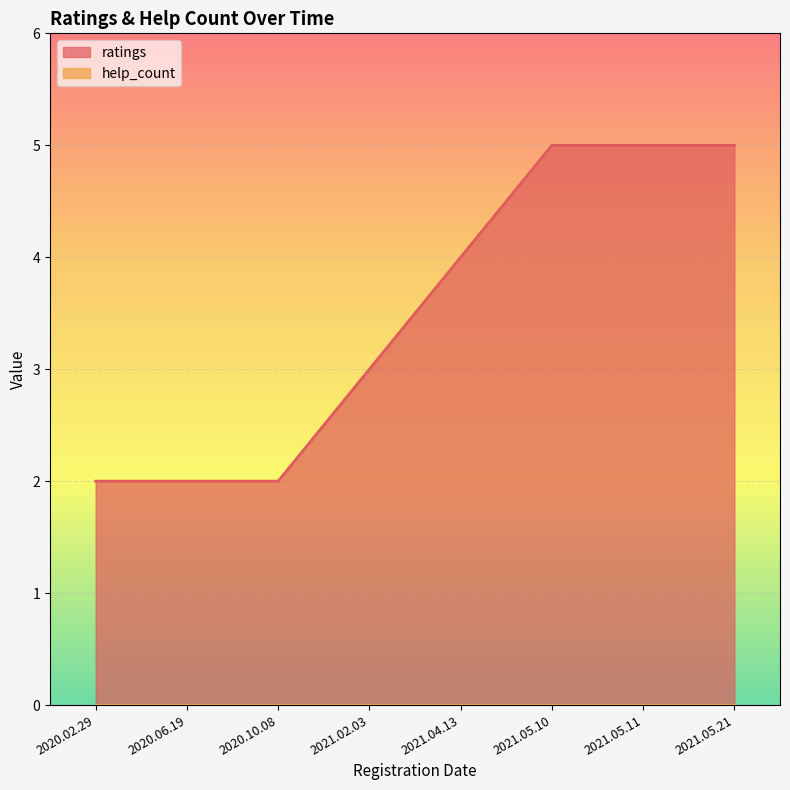

What is the label of the 3rd point from the left?

2020.10.08